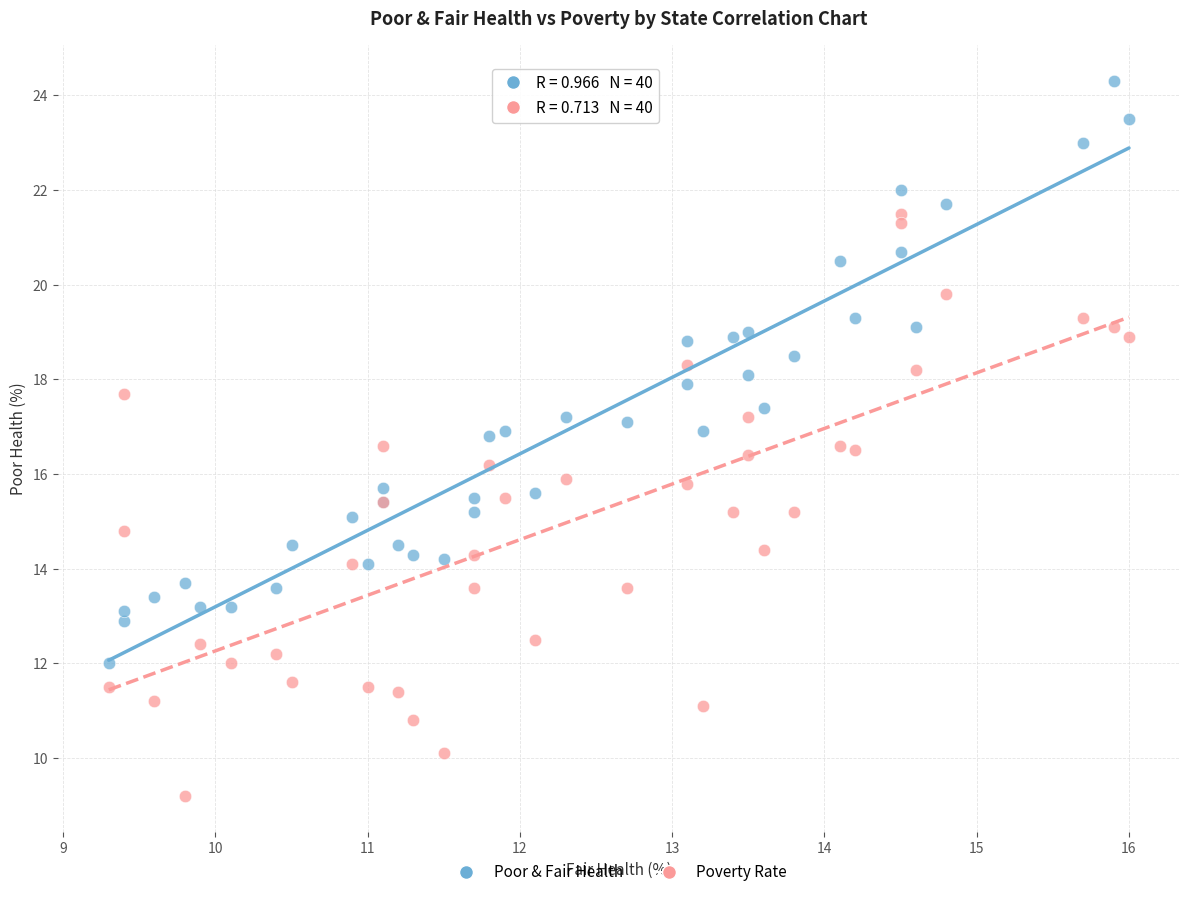

What are all the series names shown in the legend?

Poor & Fair Health, Poverty Rate